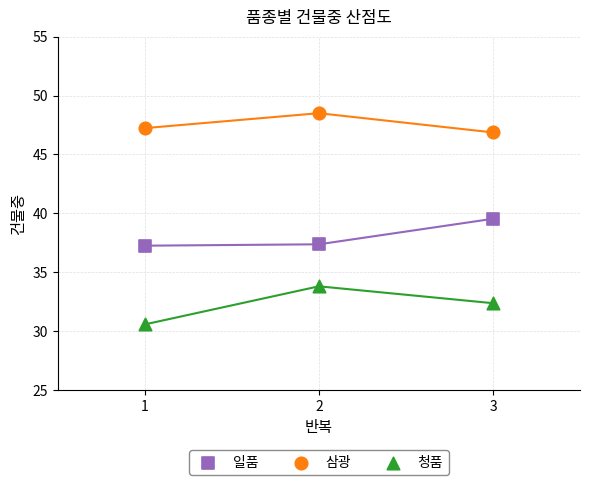

What are all the series names shown in the legend?

일품, 삼광, 청품